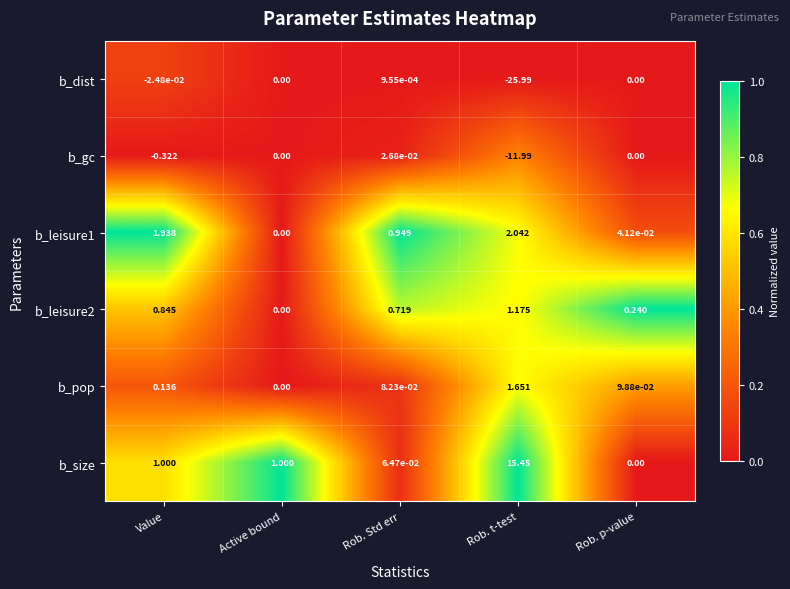

Rank the series by their maximum value, from lowest to highest.

b_dist, b_gc, b_leisure2, b_pop, b_leisure1, b_size